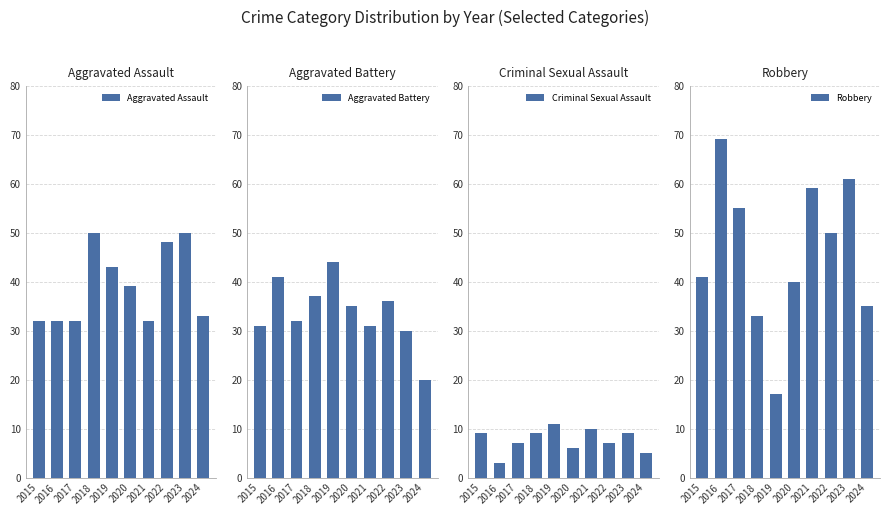

Between 2017 and 2023, which is larger?

2023